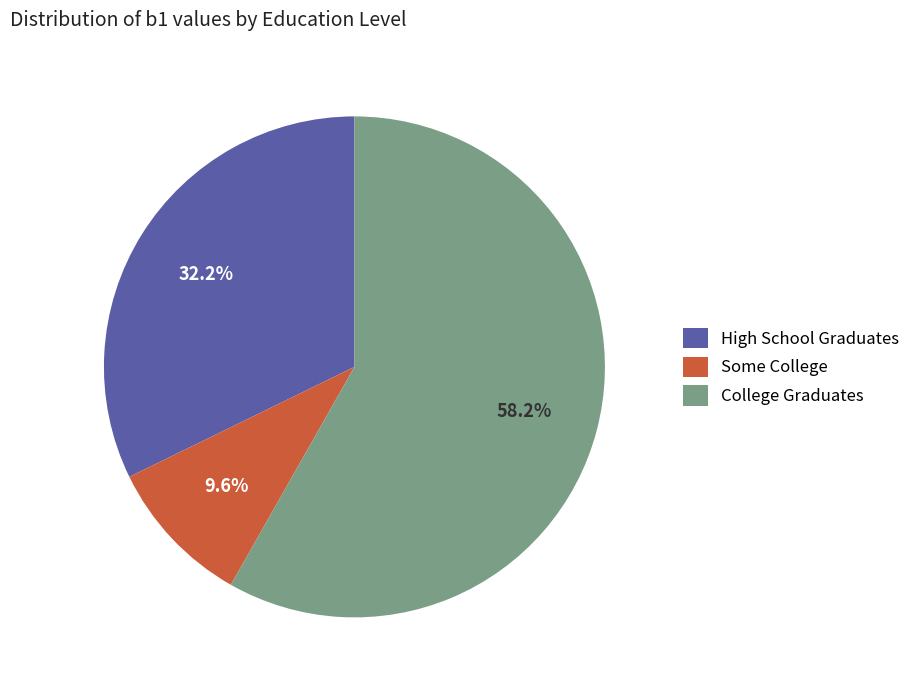

True or false: College Graduates accounts for 58% of the total.

True